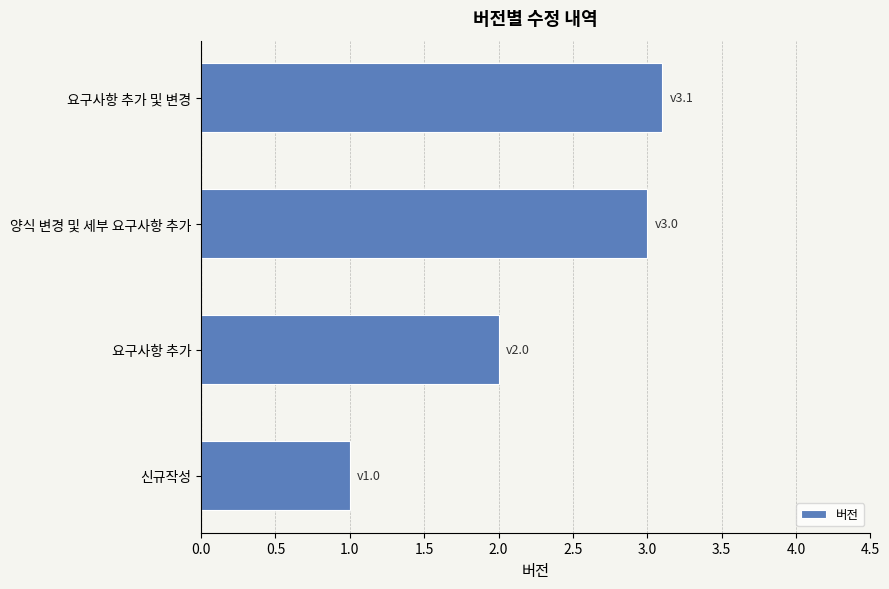

Read the value at 요구사항 추가.

2.0